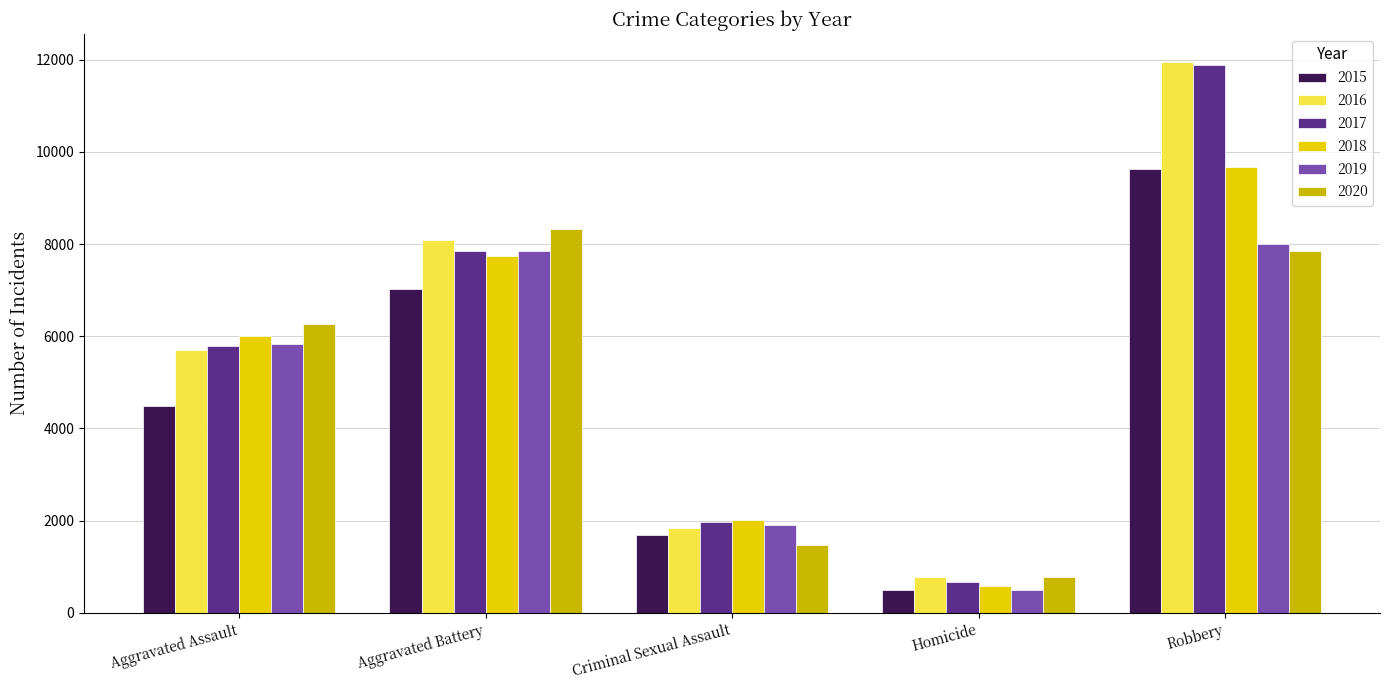

Reading left to right, extract all data points from this chart.

2015: Aggravated Assault=4480	Aggravated Battery=7019	Criminal Sexual Assault=1693	Homicide=496	Robbery=9638
2016: Aggravated Assault=5712	Aggravated Battery=8086	Criminal Sexual Assault=1845	Homicide=786	Robbery=11960
2017: Aggravated Assault=5793	Aggravated Battery=7845	Criminal Sexual Assault=1968	Homicide=672	Robbery=11880
2018: Aggravated Assault=6001	Aggravated Battery=7735	Criminal Sexual Assault=2025	Homicide=588	Robbery=9681
2019: Aggravated Assault=5841	Aggravated Battery=7858	Criminal Sexual Assault=1907	Homicide=499	Robbery=7995
2020: Aggravated Assault=6264	Aggravated Battery=8319	Criminal Sexual Assault=1480	Homicide=787	Robbery=7855